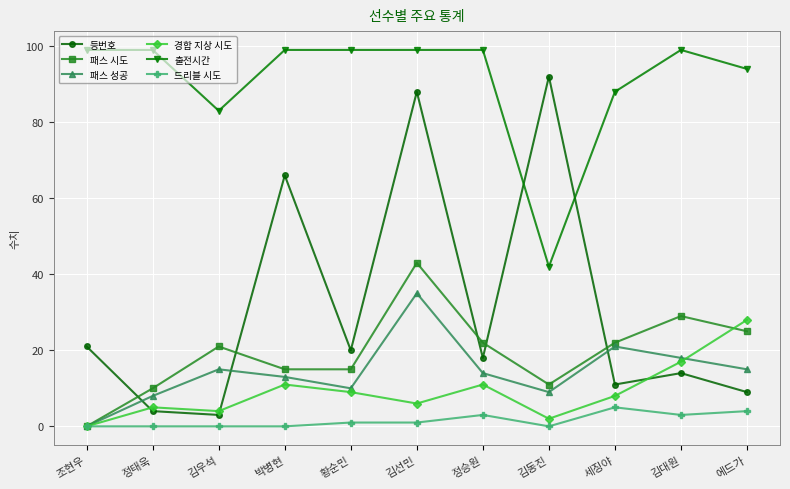

What is the spread (max minus min) of values at 황순민?

98